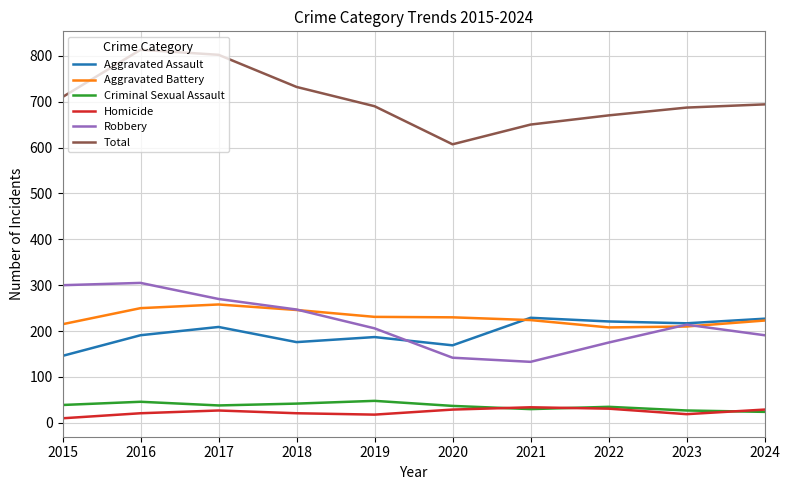

What is the sum of all Criminal Sexual Assault values?

366